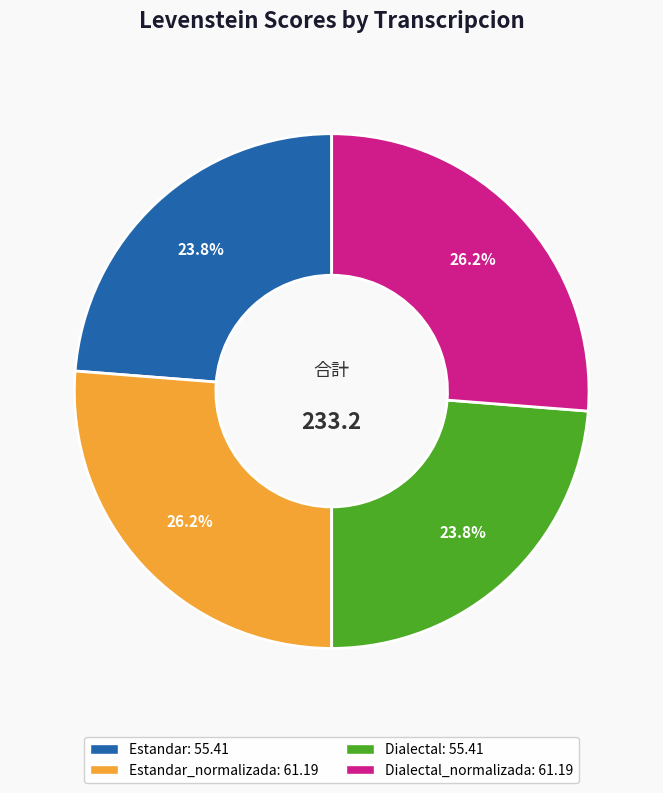

Is there a majority slice in this chart?

No